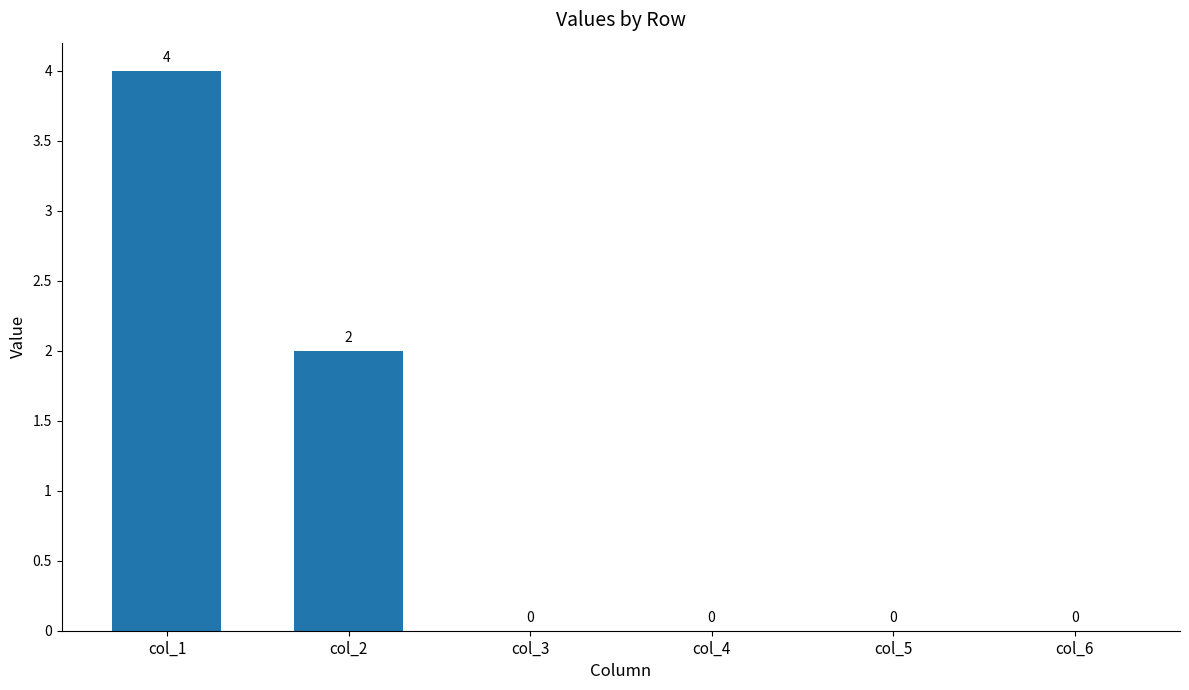

The value at col_3 is 3. True or false?

False